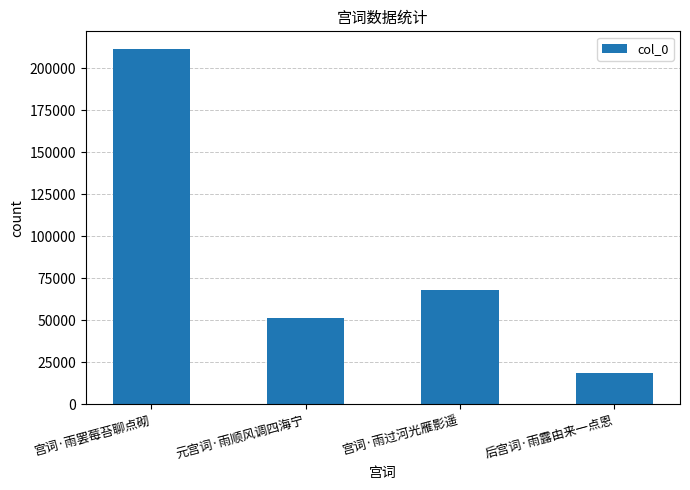

What is the sum of all values?

348918